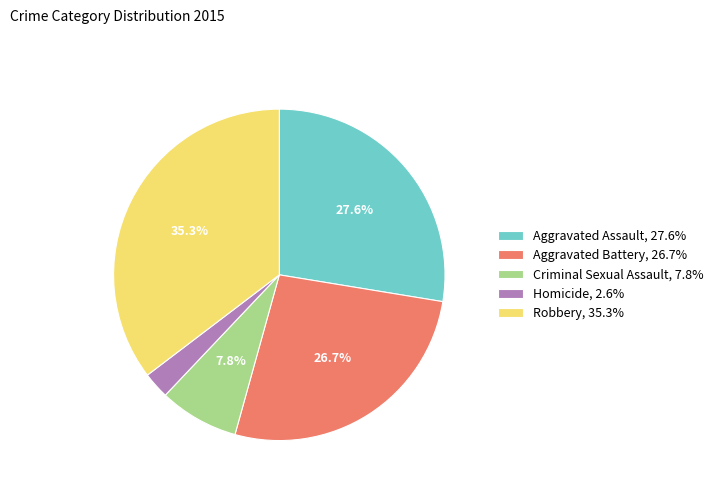

How many slices are in this pie chart?

5